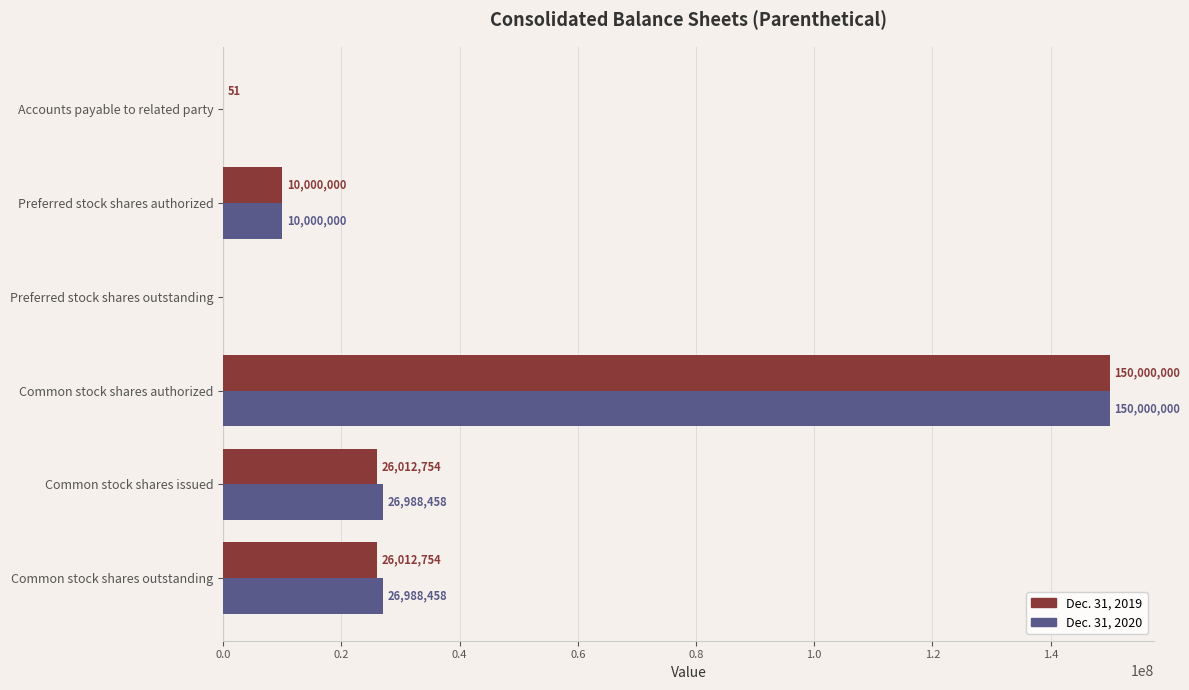

What value does the Dec. 31, 2019 series have at Common stock shares authorized?

150000000